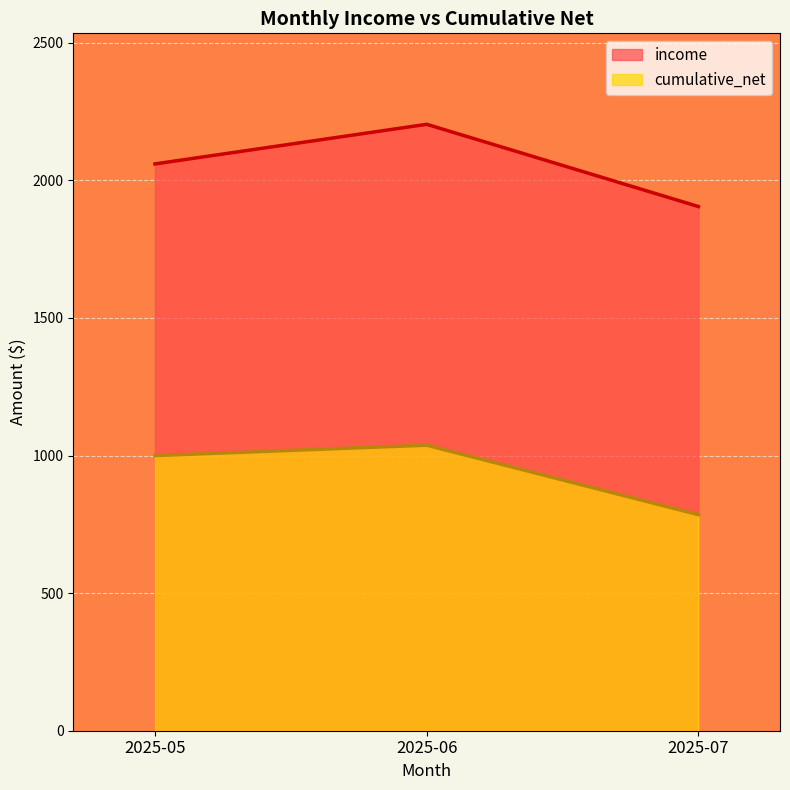

Does the chart display data point markers on the line(s)?

No